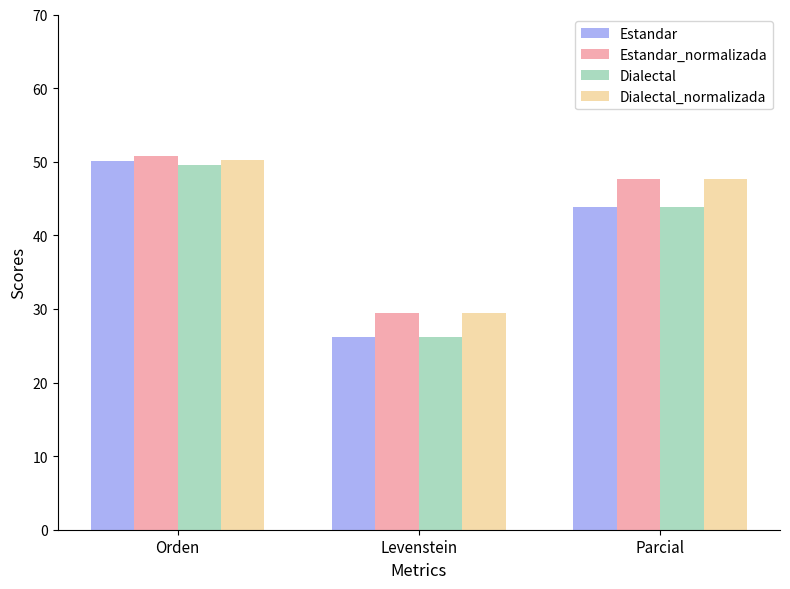

How many bars are there in total?

12